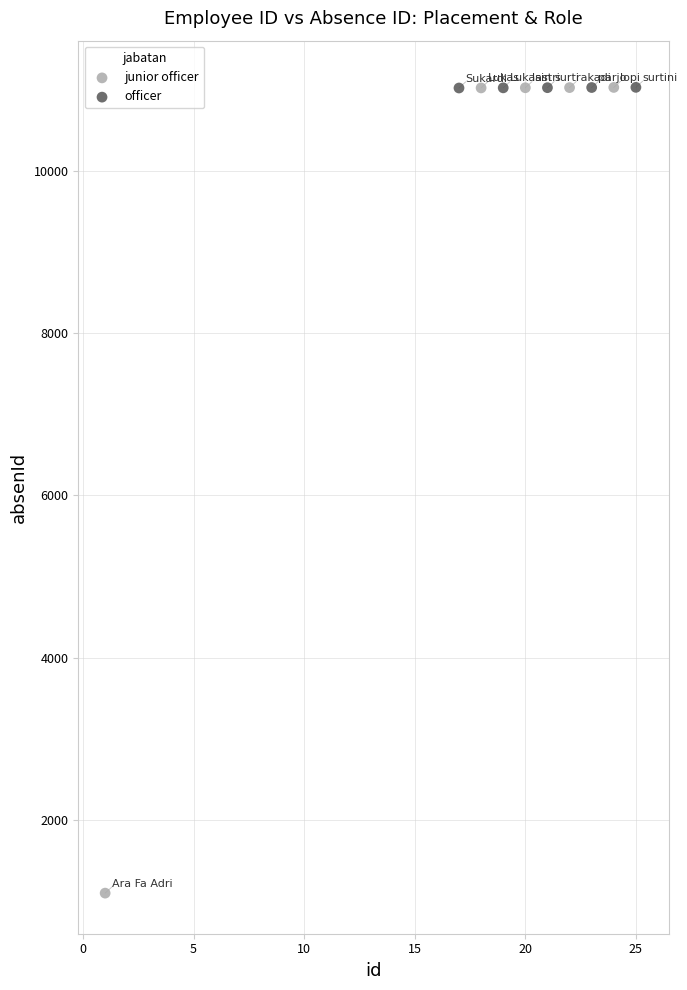

Which series has the widest spread of Y values?

junior officer